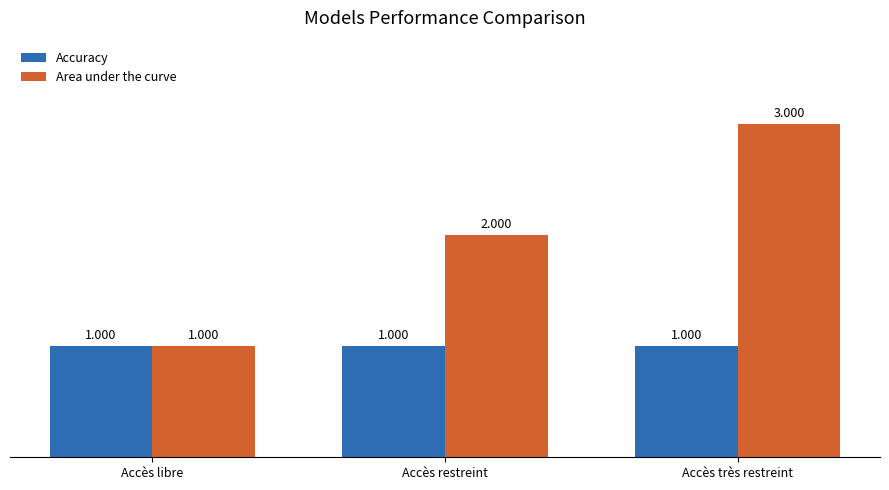

Which series has the widest spread of values?

Area under the curve